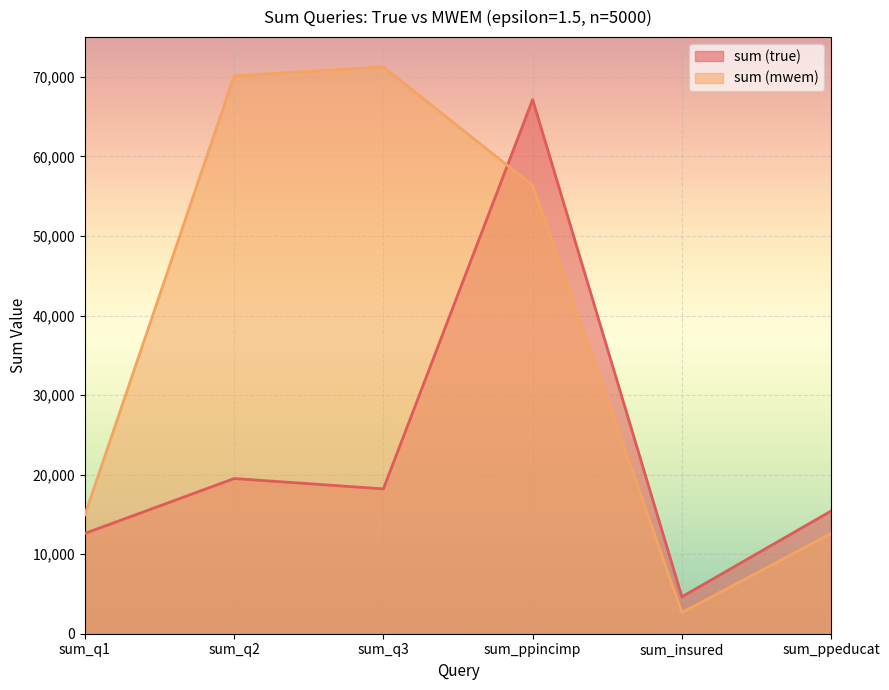

What is the difference between the maximum and second lowest values in the sum (true) series?

54535